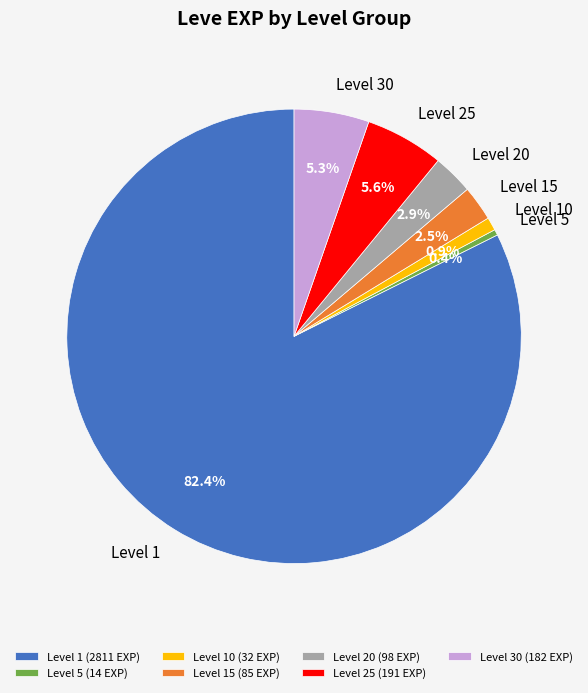

Between Level 5 and Level 30, which is larger?

Level 30